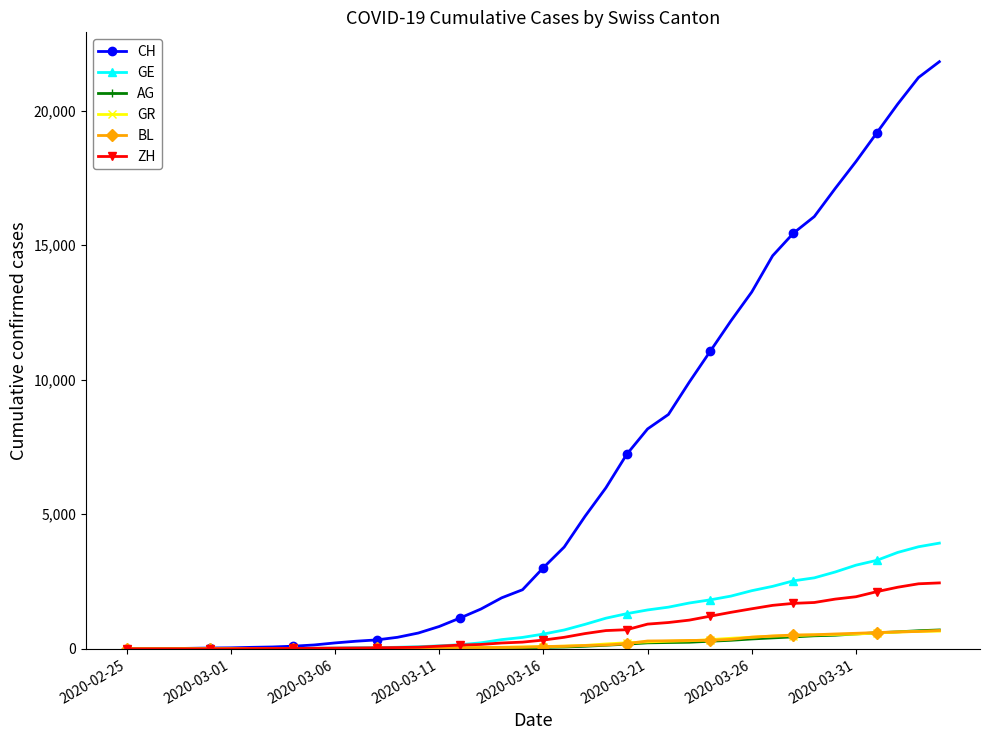

Which series ends up on top after the final intersection of ZH and BL?

ZH